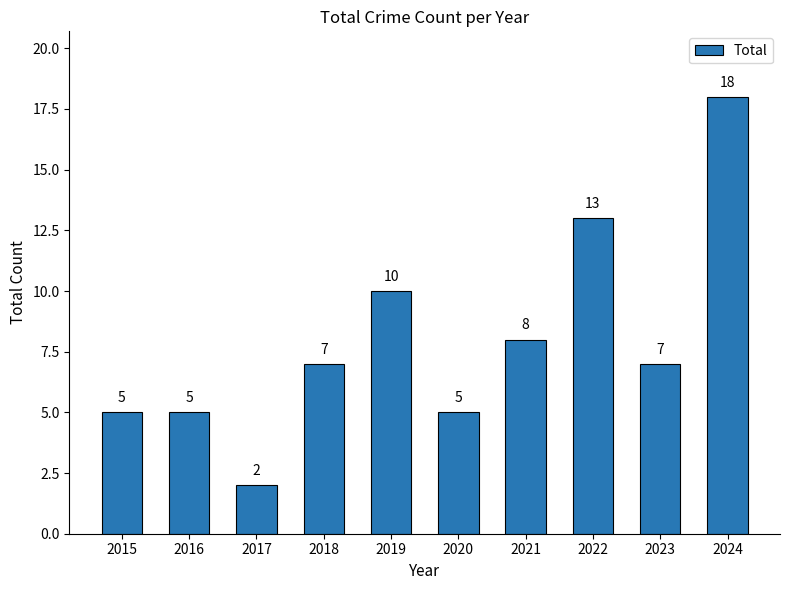

What is the minimum value shown in the chart?

2